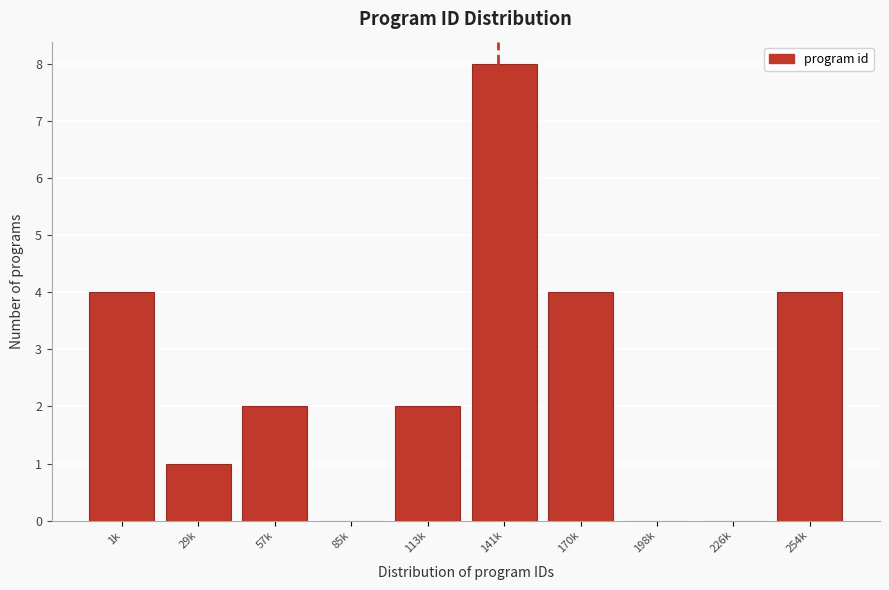

Reading right to left, what are all the values shown in this chart?

254k=4	226k=0	198k=0	170k=4	141k=8	113k=2	85k=0	57k=2	29k=1	1k=4